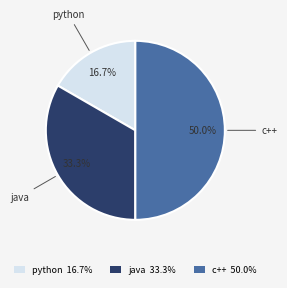

Approximately how many times larger is the value at python compared to java?

0.5